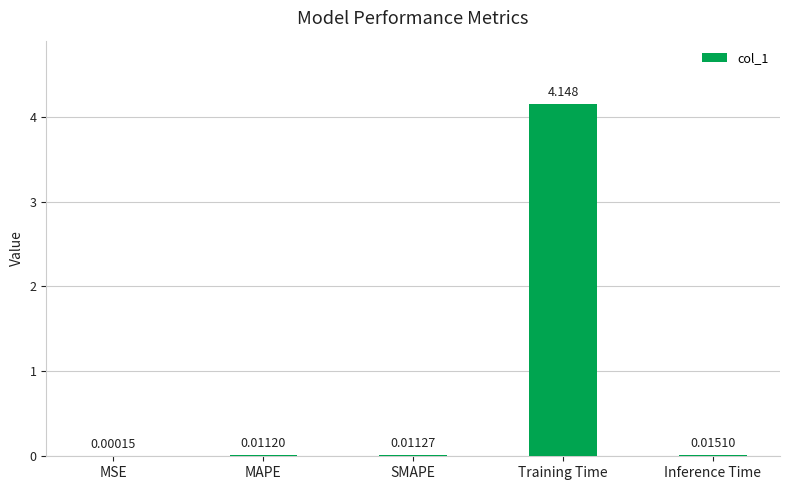

At which category does the chart reach its peak across all series?

Training Time